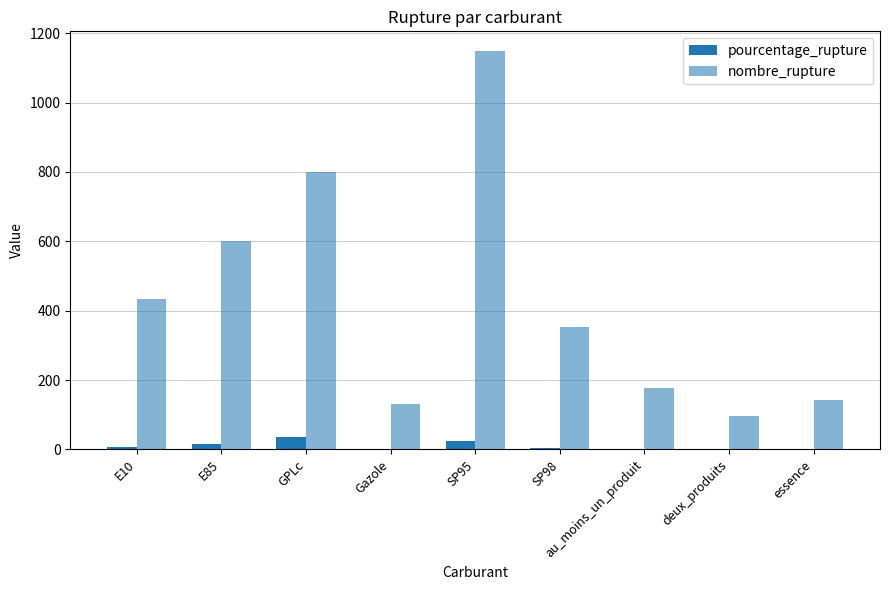

How many series are shown in this chart?

2